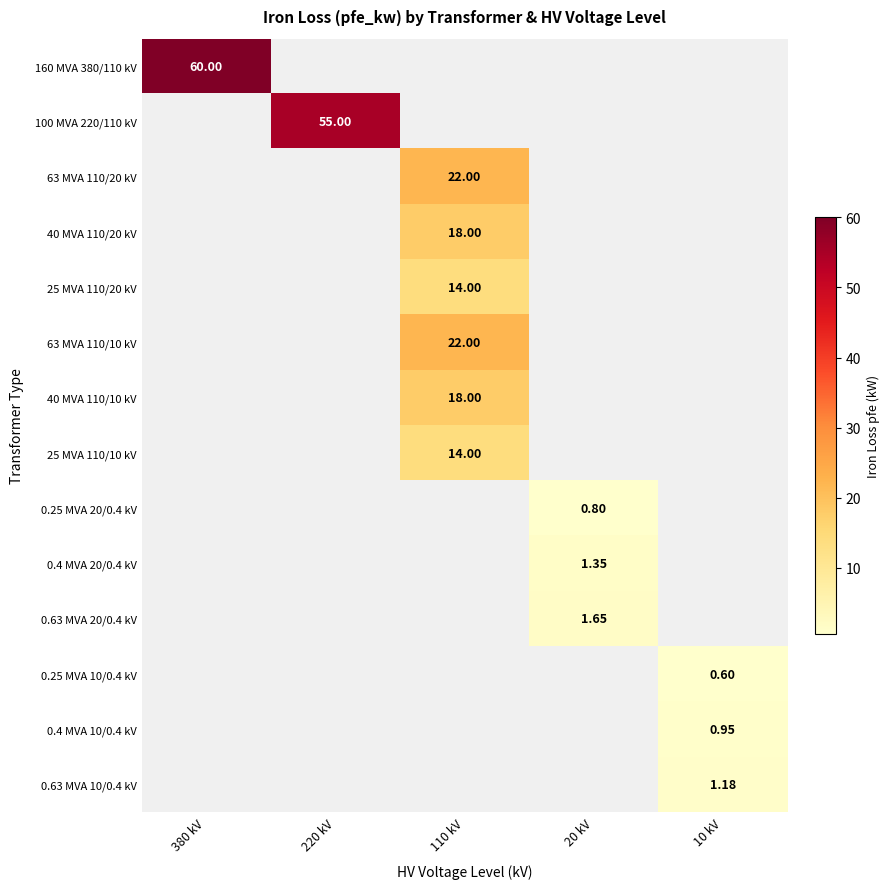

Is it true that 0.63 MVA 20/0.4 kV equals 0.6 at 20 kV?

False